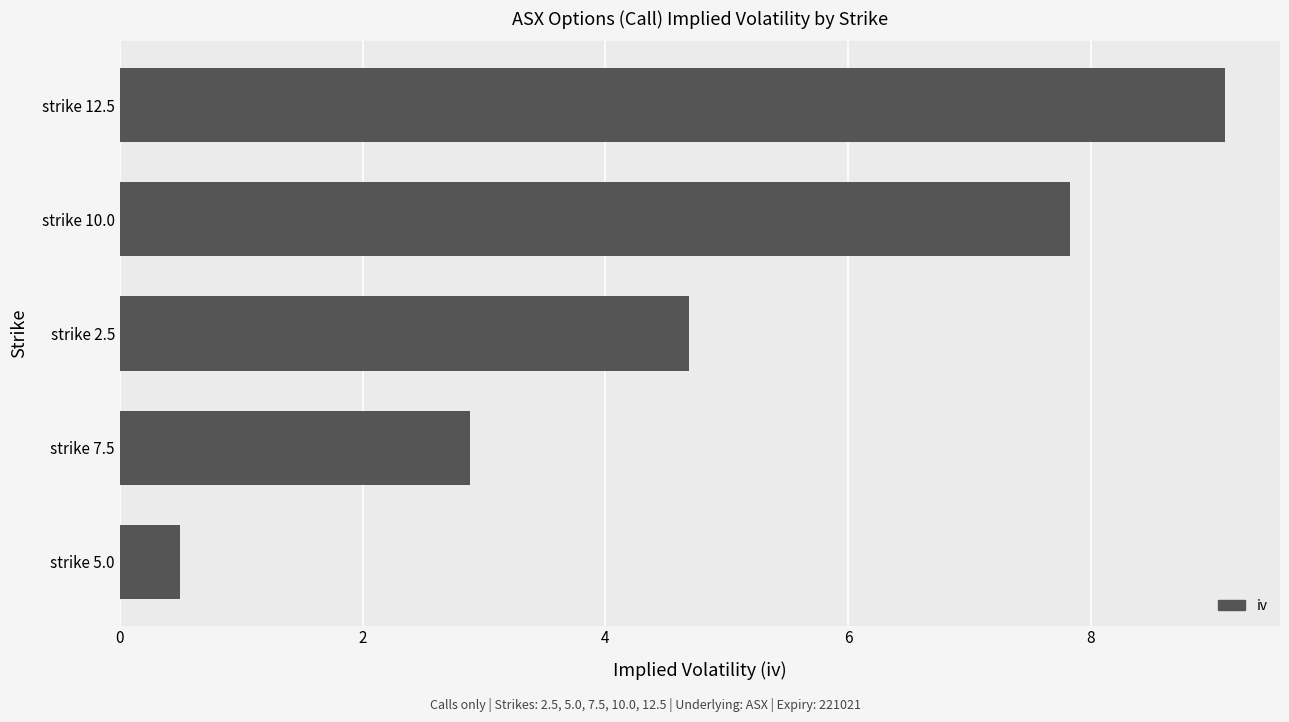

The value at strike 12.5 is 9.1. True or false?

True